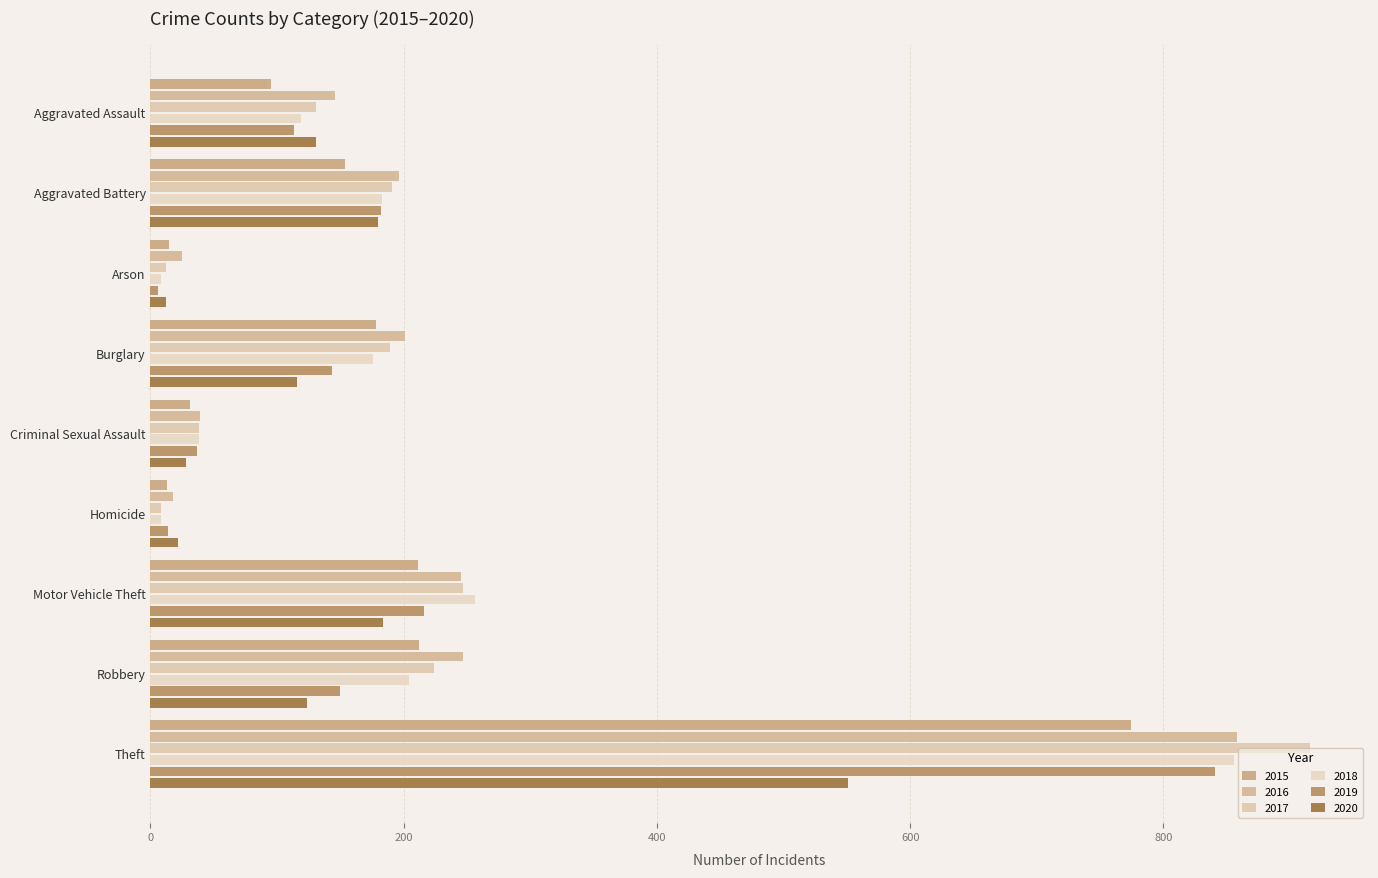

What is the total value across all series at Motor Vehicle Theft?

1359